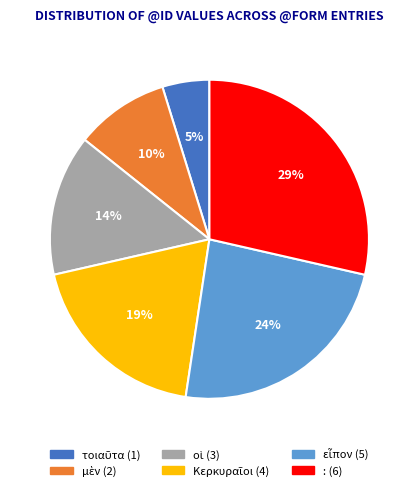

Which category has the biggest portion of the pie?

: